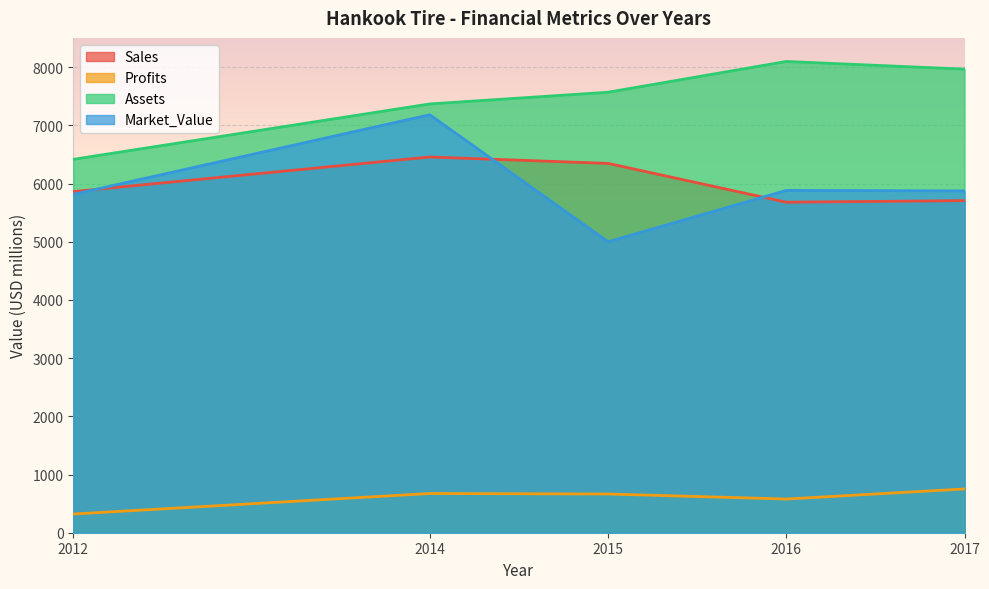

At how many categories does at least one series exceed 8015?

1